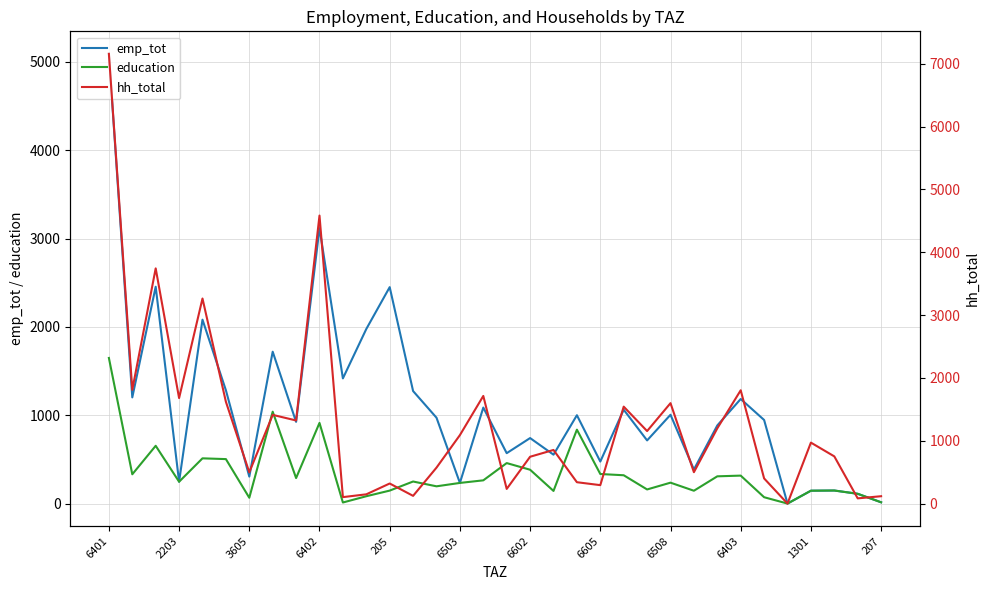

What is the highest value of the education series?

1648.2